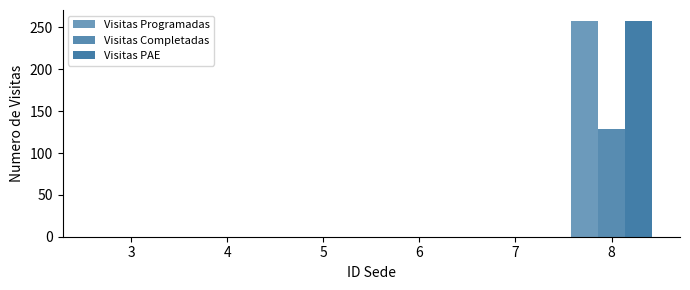

Reading right to left, list all the values displayed in this chart.

Visitas Programadas: 258	0	0	0	0	0
Visitas Completadas: 129	0	0	0	0	0
Visitas PAE: 258	0	0	0	0	0